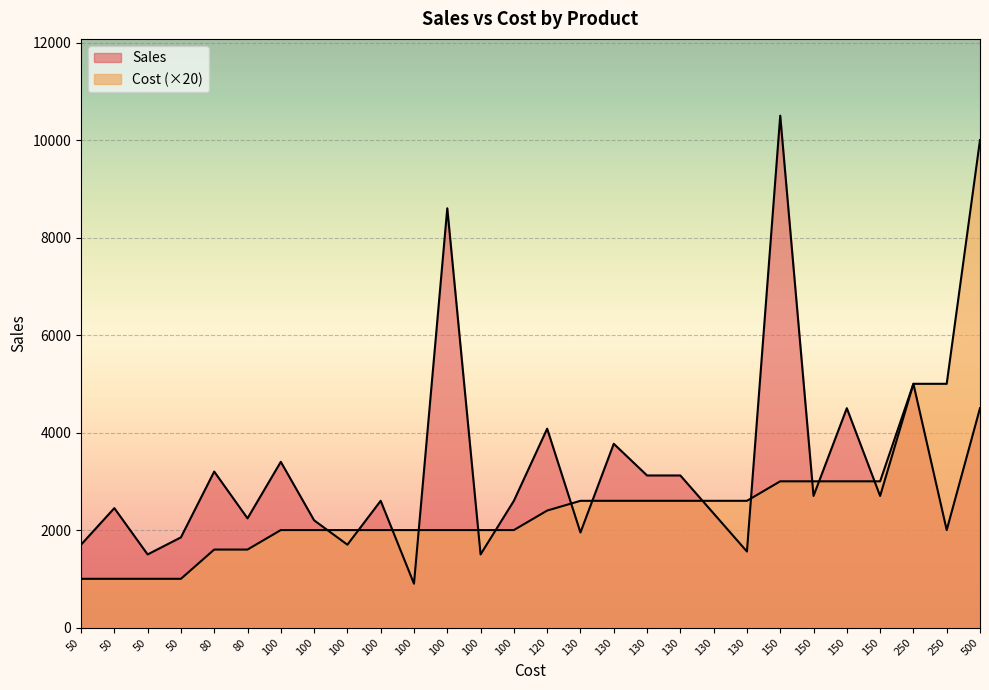

How many lines are shown in the chart?

2